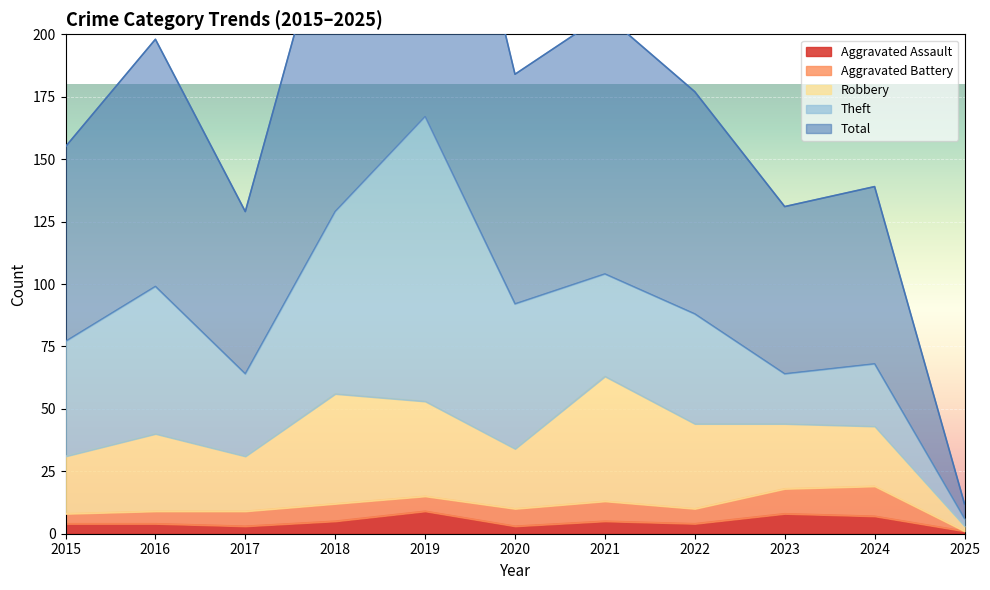

What is the difference between the maximum and second lowest values in the Robbery series?

28